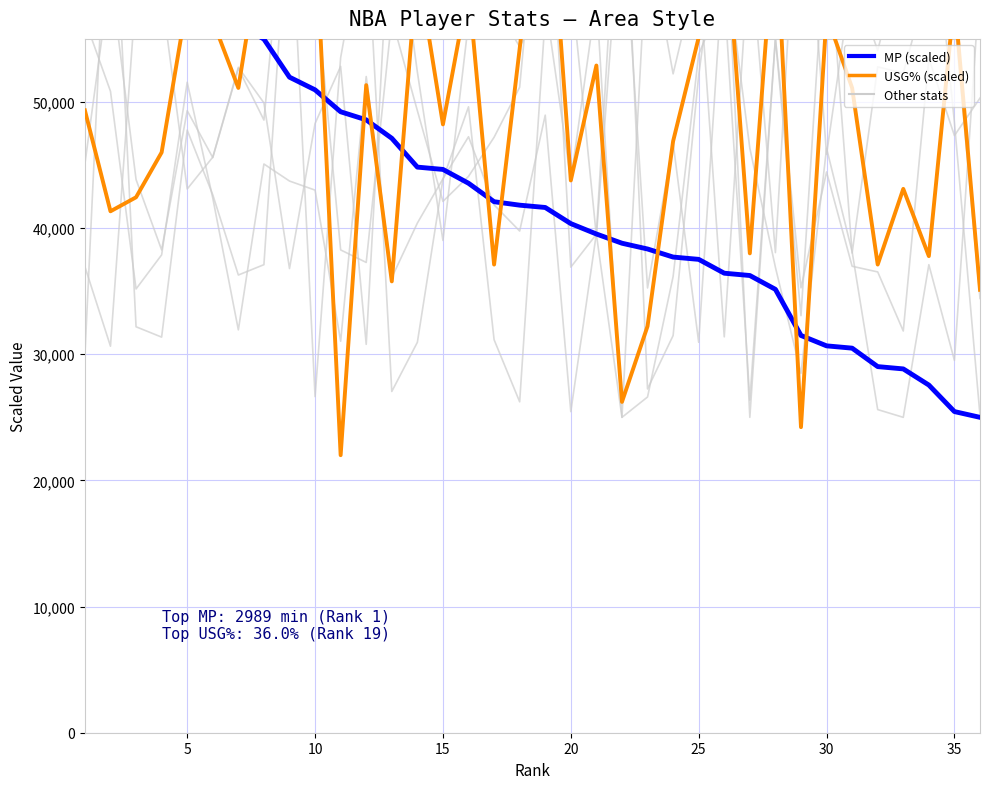

Is this an area chart (filled region under the line)?

No